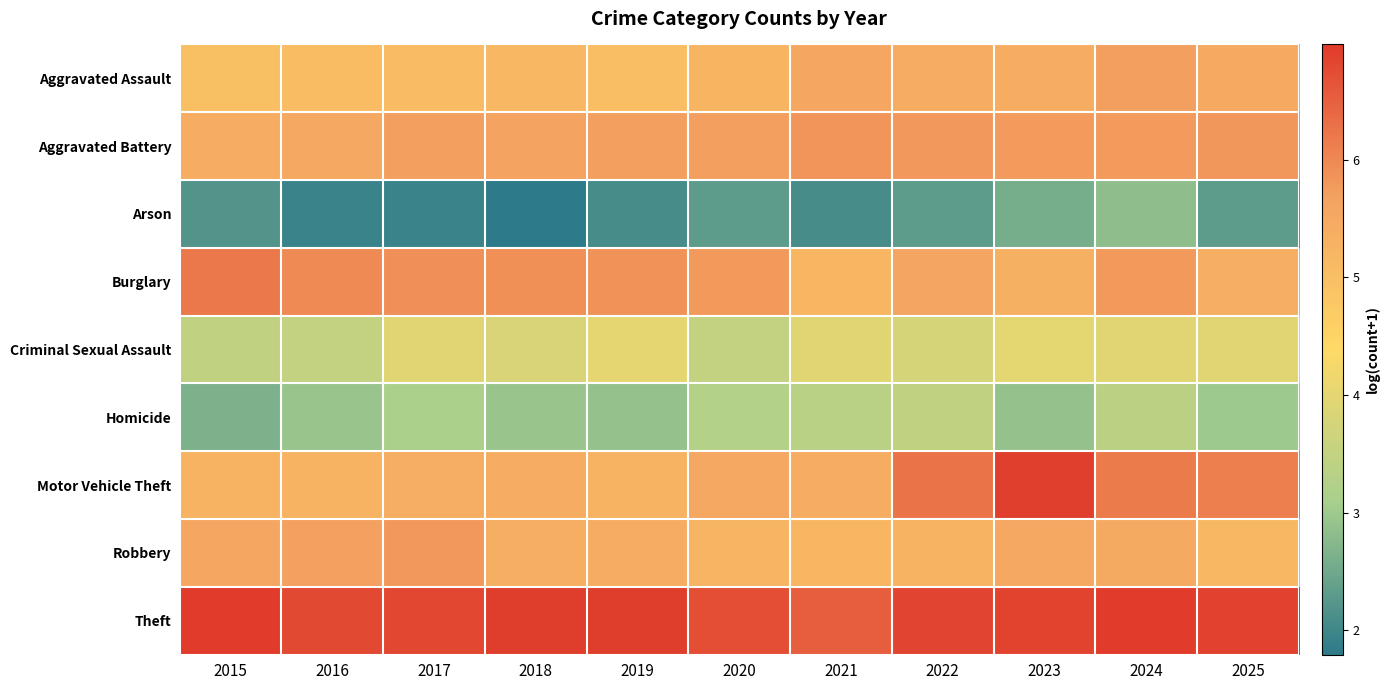

Reading left to right, transcribe all the data shown in this chart.

Aggravated Assault: 2015=5.0	2016=5.0	2017=5.1	2018=5.1	2019=5.0	2020=5.2	2021=5.5	2022=5.4	2023=5.4	2024=5.7	2025=5.5
Aggravated Battery: 2015=5.4	2016=5.5	2017=5.7	2018=5.6	2019=5.7	2020=5.7	2021=5.8	2022=5.8	2023=5.8	2024=5.8	2025=5.8
Arson: 2015=2.2	2016=1.9	2017=1.9	2018=1.8	2019=2.1	2020=2.3	2021=2.1	2022=2.3	2023=2.6	2024=2.8	2025=2.3
Burglary: 2015=6.2	2016=6.0	2017=5.9	2018=5.9	2019=5.8	2020=5.8	2021=5.2	2022=5.6	2023=5.3	2024=5.8	2025=5.4
Criminal Sexual Assault: 2015=3.5	2016=3.5	2017=4.0	2018=3.8	2019=4.0	2020=3.5	2021=3.9	2022=3.8	2023=4.0	2024=4.0	2025=4.0
Homicide: 2015=2.6	2016=2.9	2017=3.1	2018=2.9	2019=2.9	2020=3.3	2021=3.3	2022=3.5	2023=2.9	2024=3.4	2025=3.0
Motor Vehicle Theft: 2015=5.3	2016=5.3	2017=5.4	2018=5.4	2019=5.3	2020=5.5	2021=5.4	2022=6.3	2023=6.9	2024=6.2	2025=6.1
Robbery: 2015=5.5	2016=5.7	2017=5.8	2018=5.4	2019=5.4	2020=5.3	2021=5.2	2022=5.3	2023=5.5	2024=5.5	2025=5.1
Theft: 2015=7.0	2016=6.8	2017=6.8	2018=6.9	2019=6.9	2020=6.7	2021=6.5	2022=6.8	2023=6.9	2024=7.0	2025=6.9